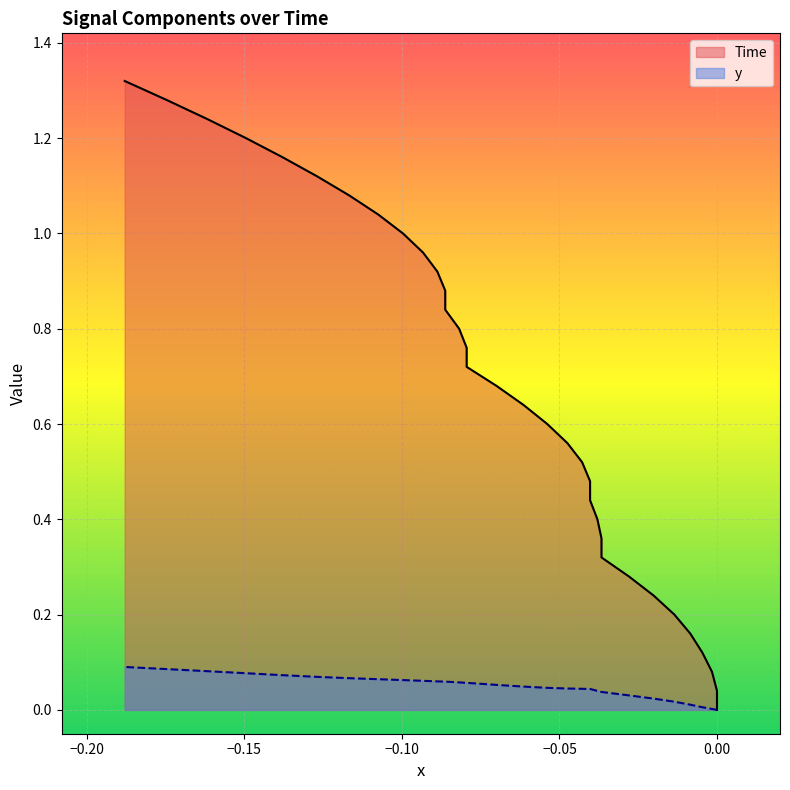

How many values in y are above zero?

32